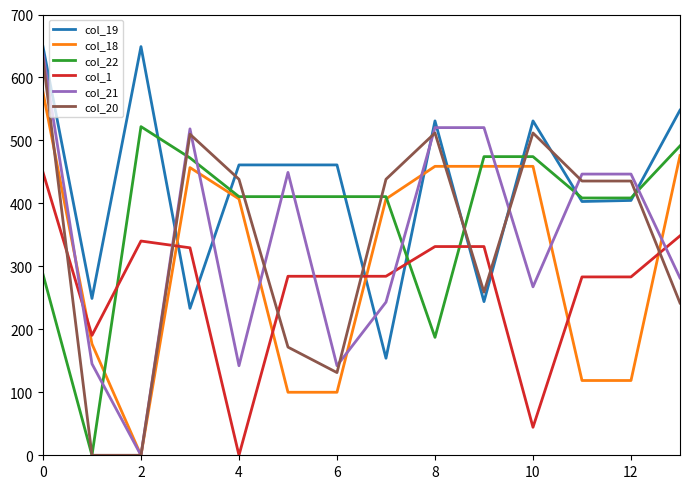

Which series ends up on top after the final intersection of col_18 and col_1?

col_18